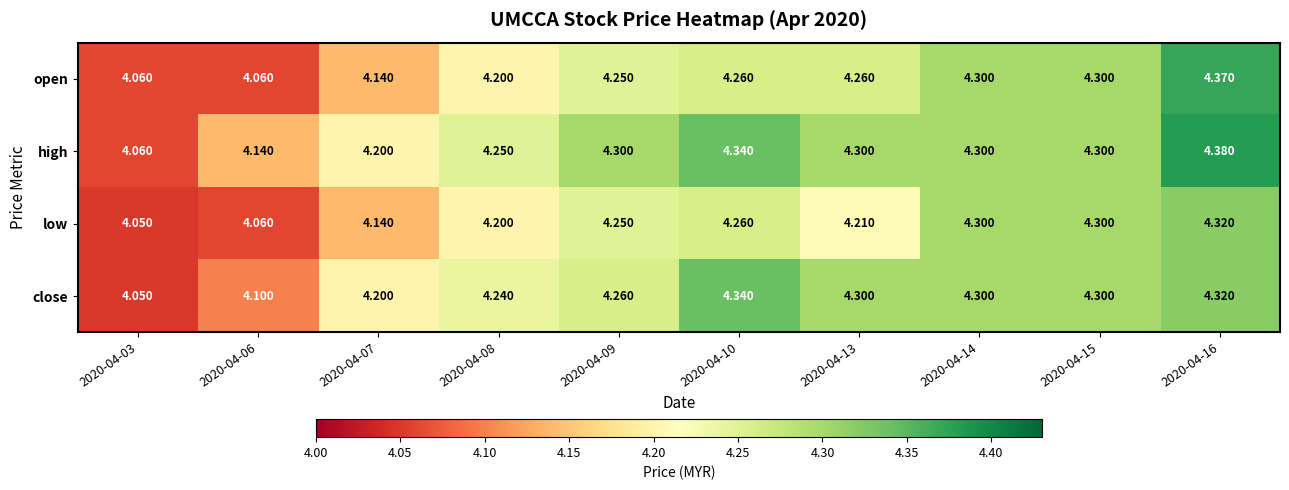

Between 2020-04-03 and 2020-04-07, which series saw the biggest shift?

close